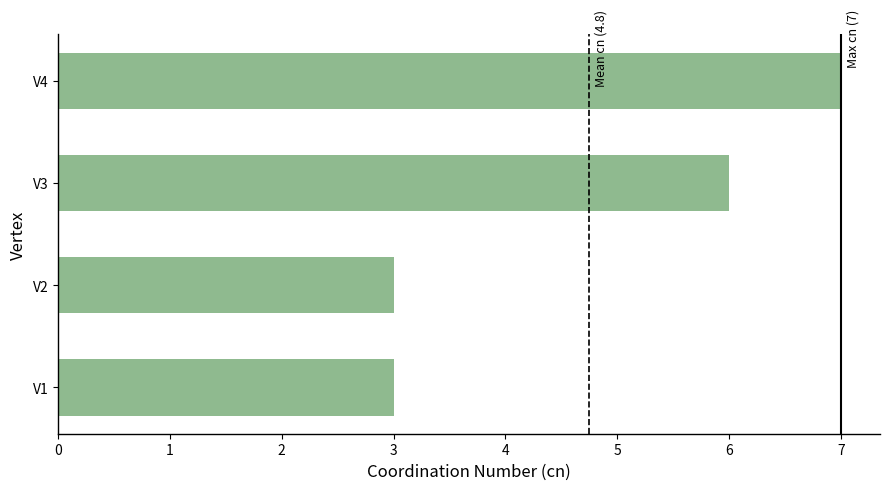

The chart shows a value of 5 at V1. True or false?

False